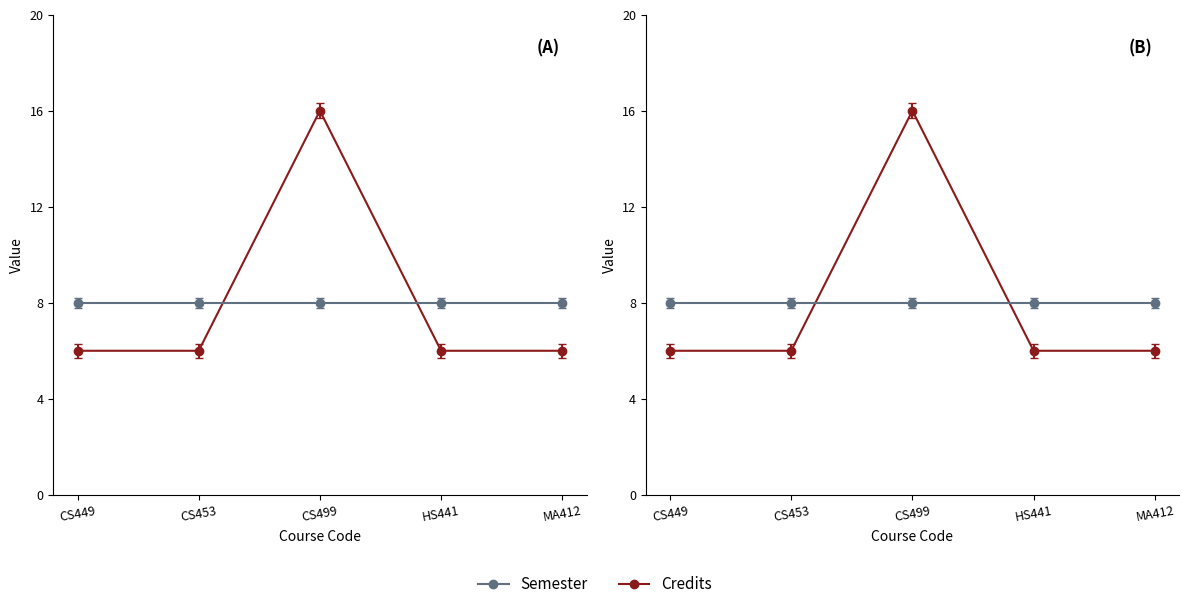

Between CS449 and CS499, which is larger?

CS499